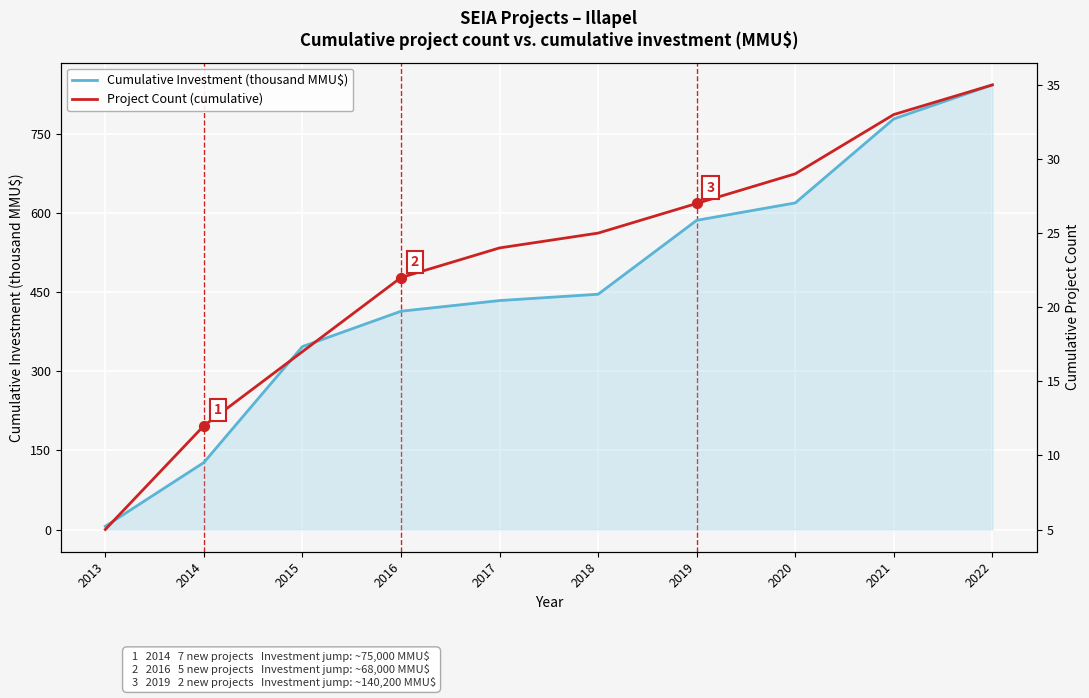

Which series contains the highest Y value?

Cumulative Investment (thousand MMU$)